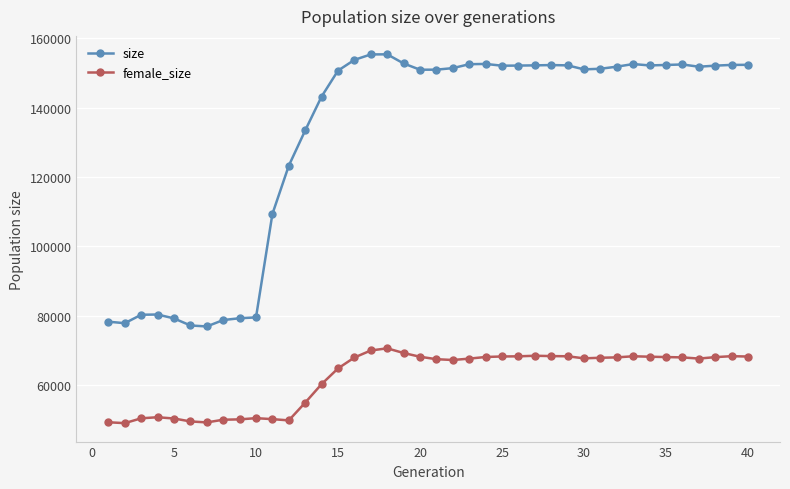

True or false: female_size and size intersect in this chart.

False